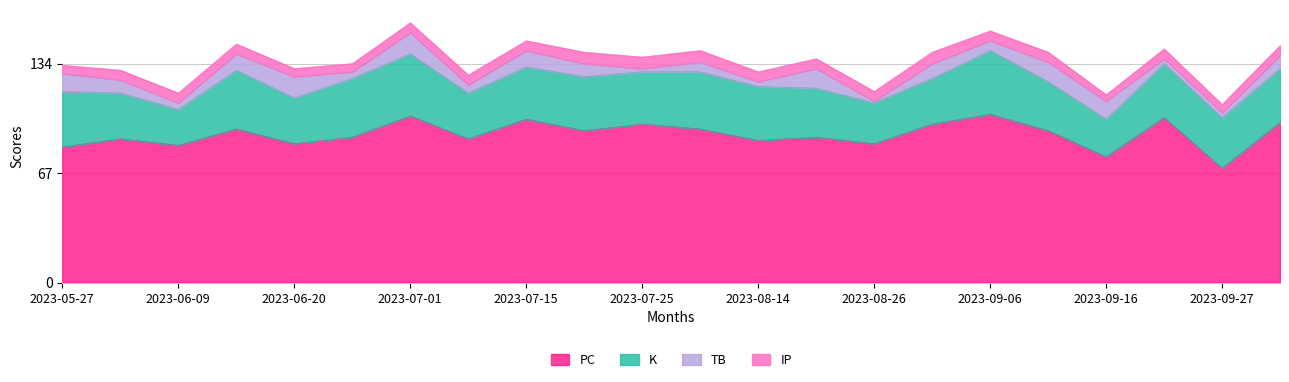

At which label does IP reach its peak?

2023-07-20